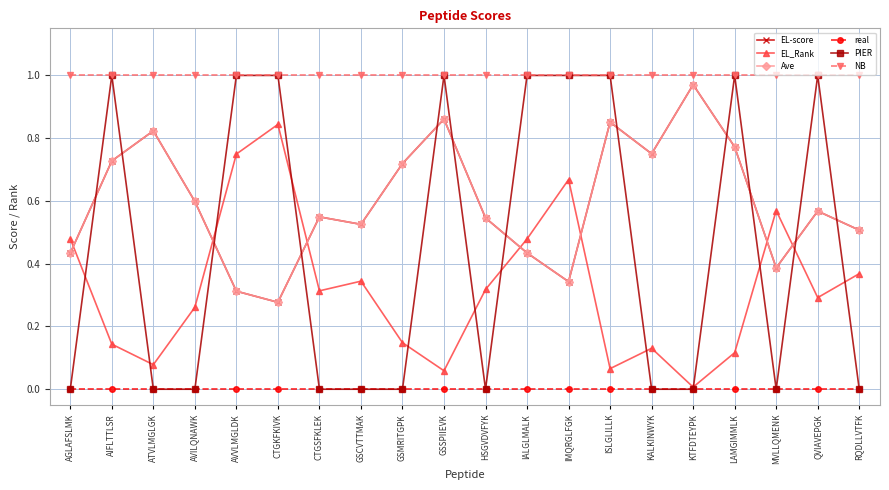

How many lines are shown in the chart?

6